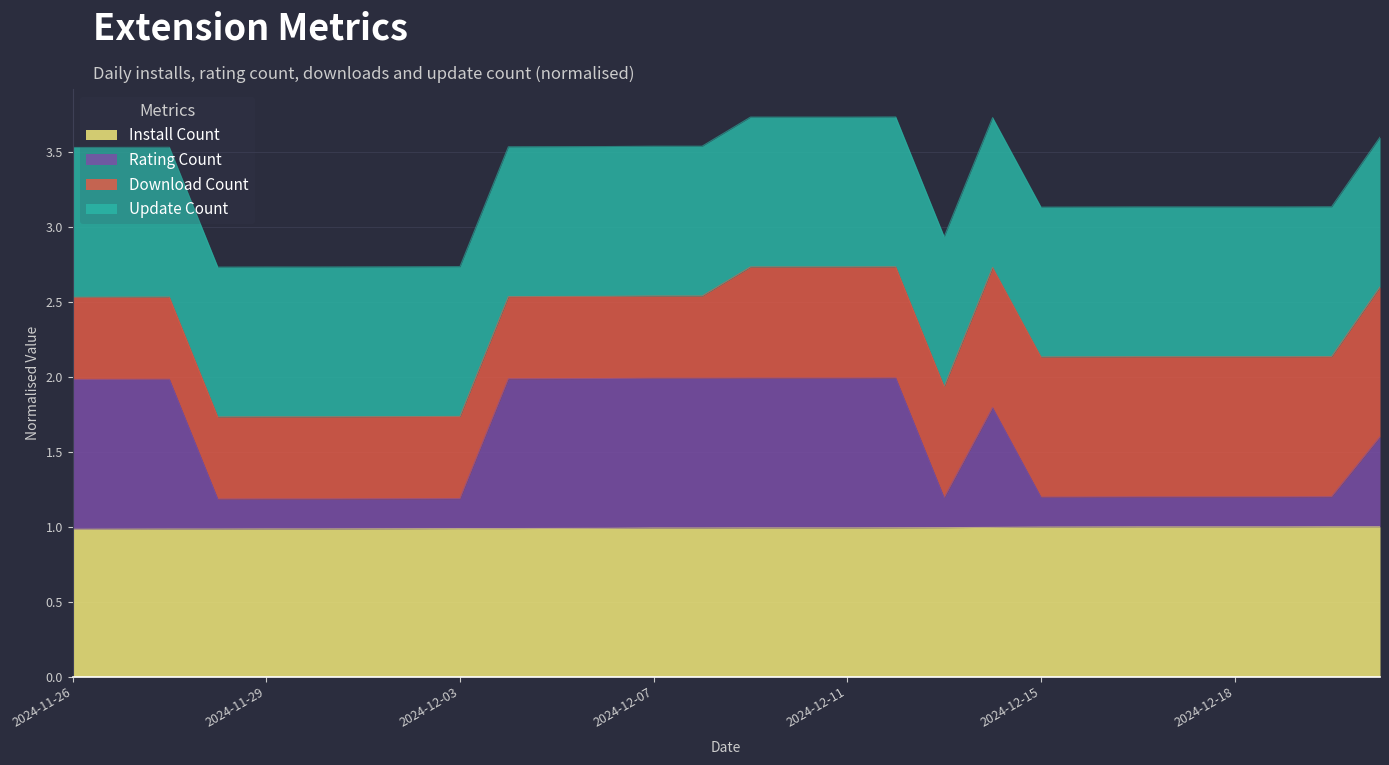

True or false: install and ratingcount intersect in this chart.

False